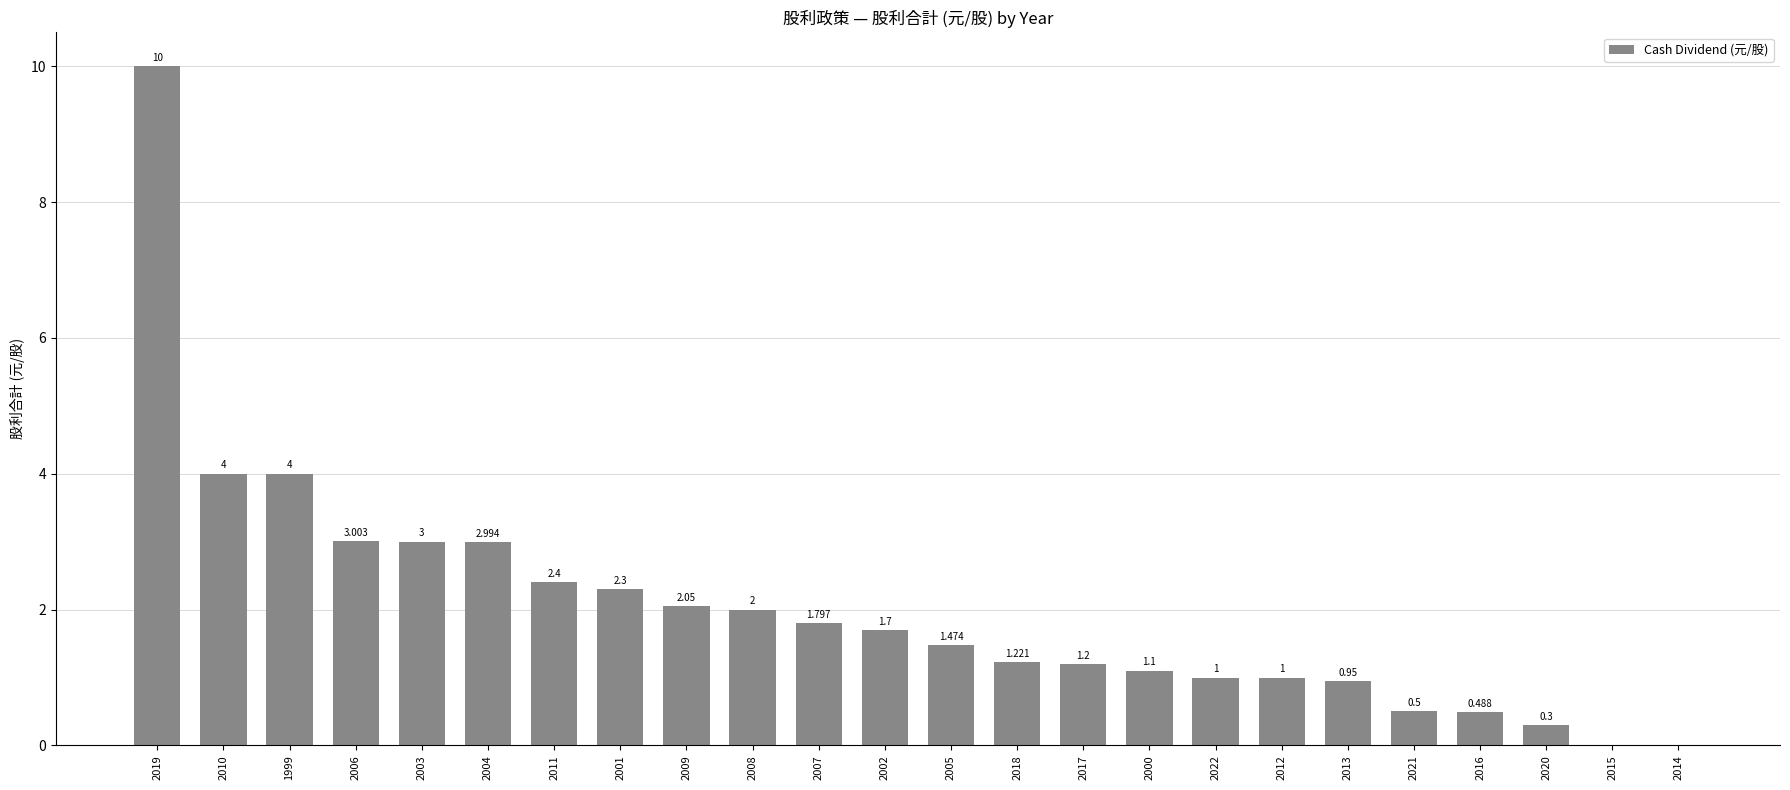

Rank the categories by value from highest to lowest.

2019, 2010, 1999, 2006, 2003, 2004, 2011, 2001, 2009, 2008, 2007, 2002, 2005, 2018, 2017, 2000, 2022, 2012, 2013, 2021, 2016, 2020, 2015, 2014